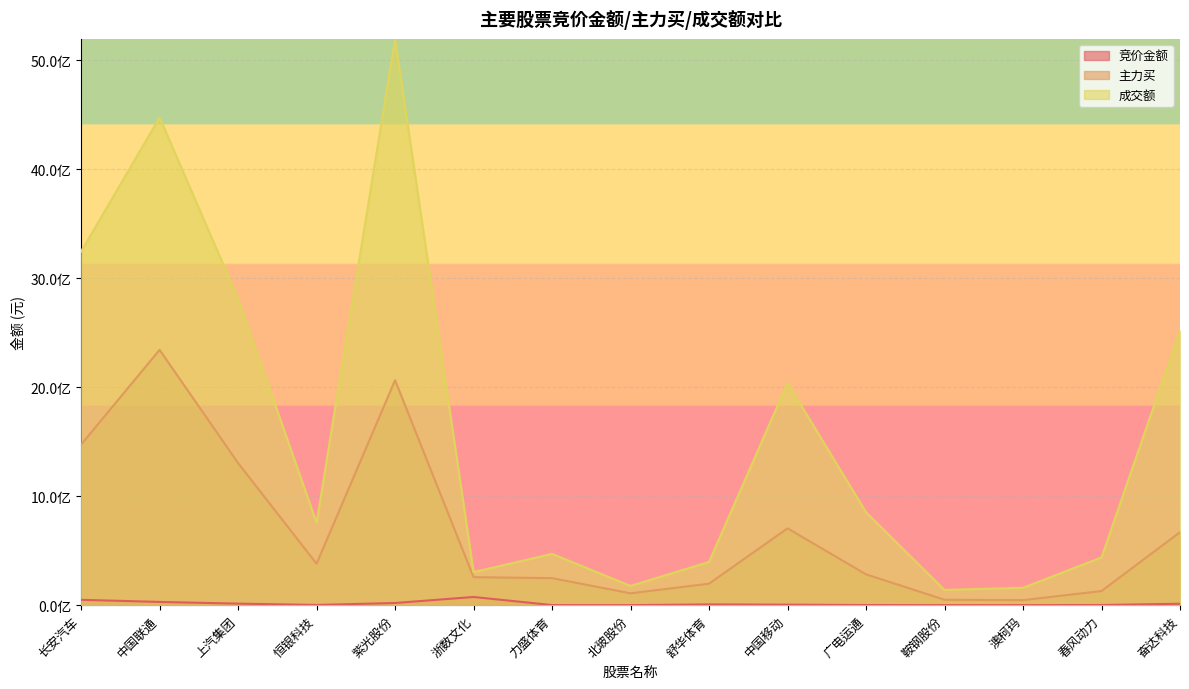

At which category does 竞价金额 reach its first local valley?

恒银科技